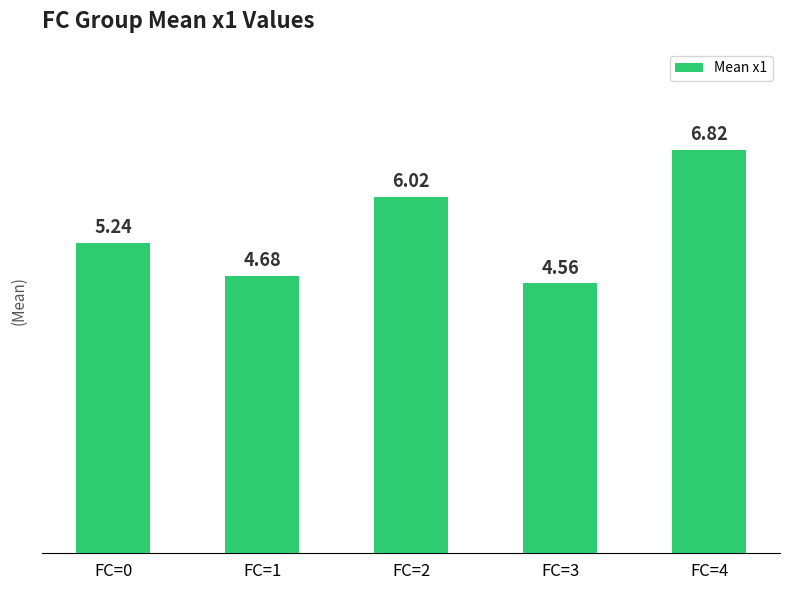

The value at FC=1 is 4.7. True or false?

True